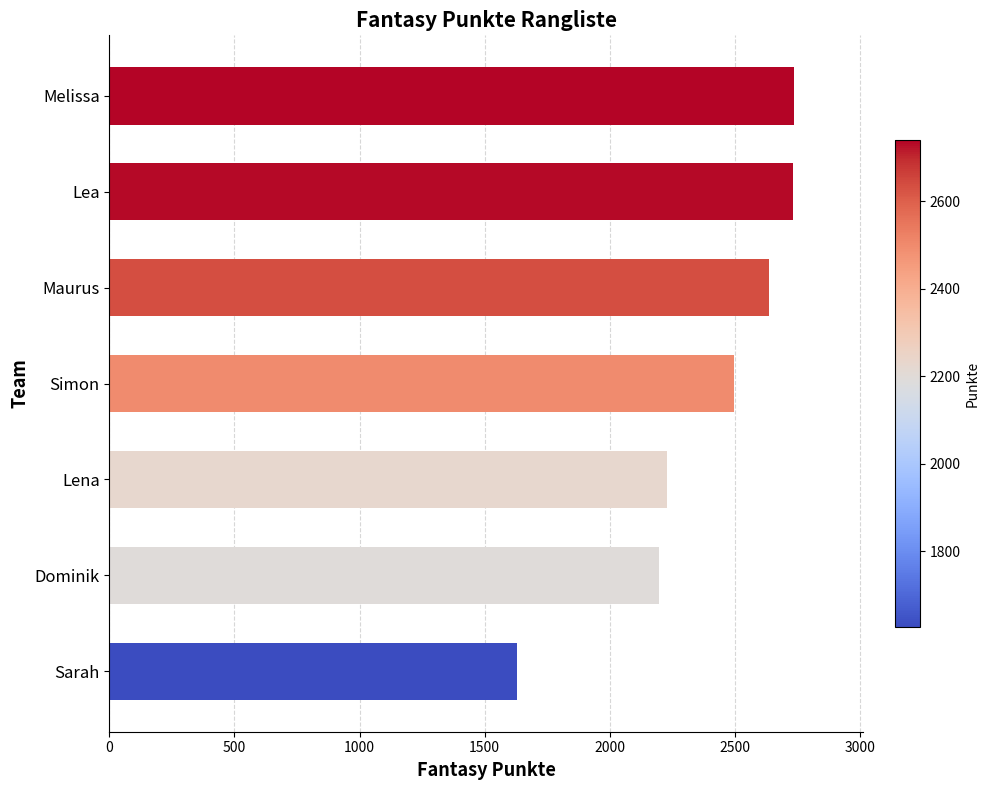

The value at Maurus is 2637. True or false?

True